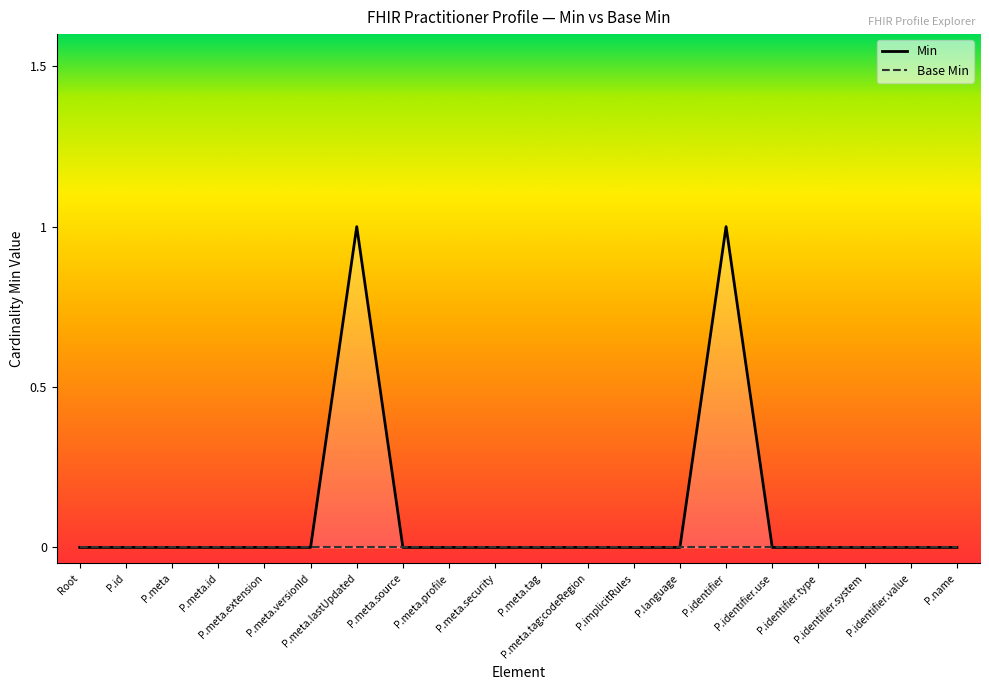

Reading left to right, transcribe all the data shown in this chart.

Min: 0	0	0	0	0	0	1	0	0	0	0	0	0	0	1	0	0	0	0	0
Base Min: 0	0	0	0	0	0	0	0	0	0	0	0	0	0	0	0	0	0	0	0